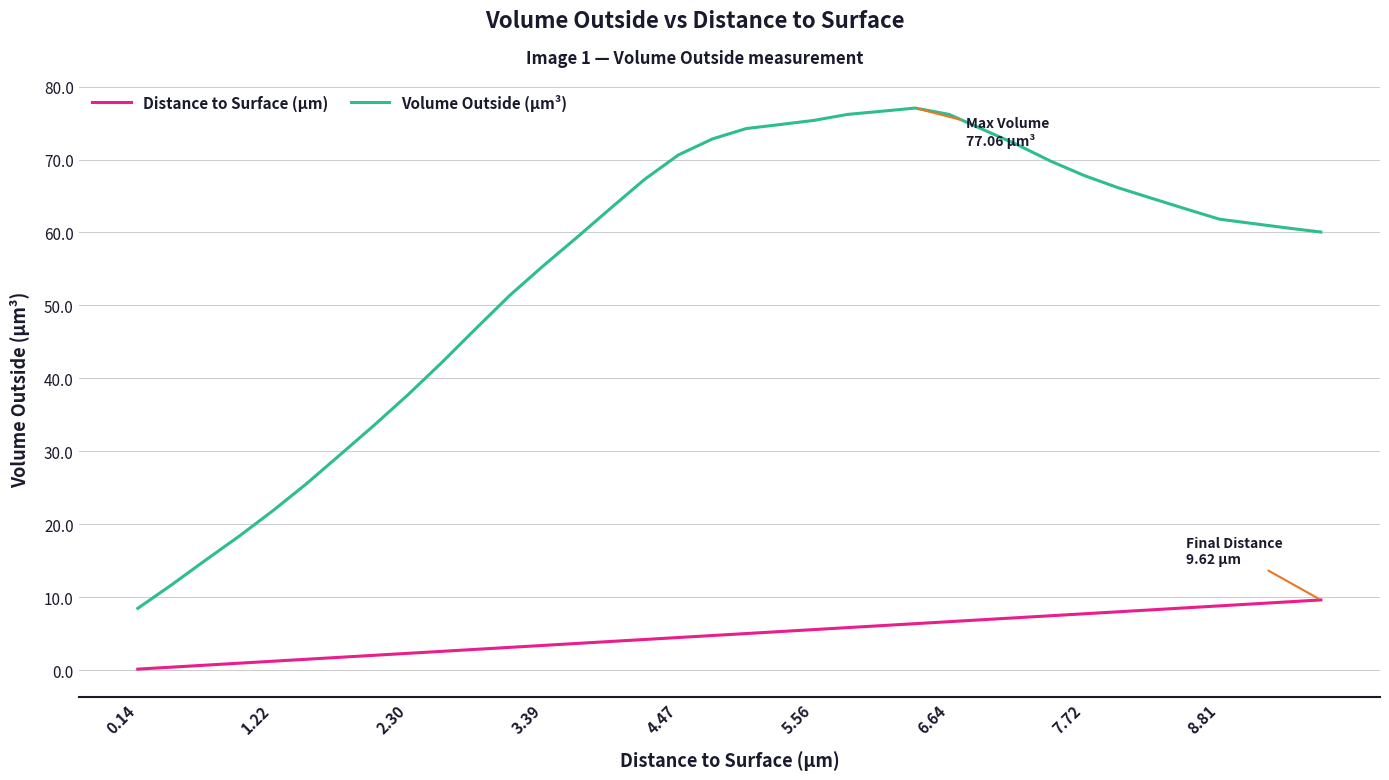

True or false: Volume Outside (µm³) and Distance to Surface (µm) intersect in this chart.

False